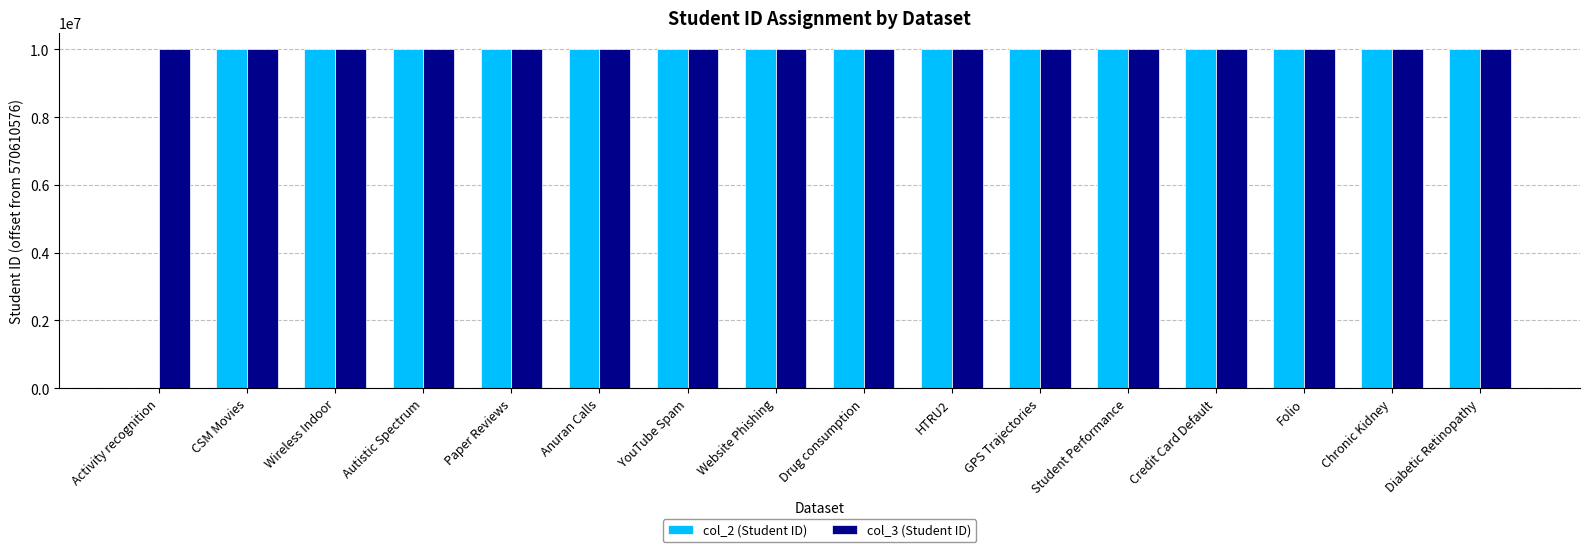

How many groups of bars are there?

16